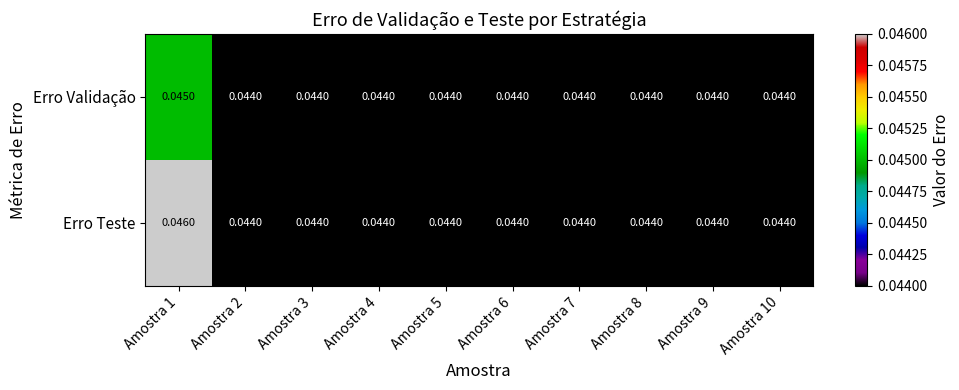

Rank the series by their average value, from highest to lowest.

Erro Teste, Erro Validação